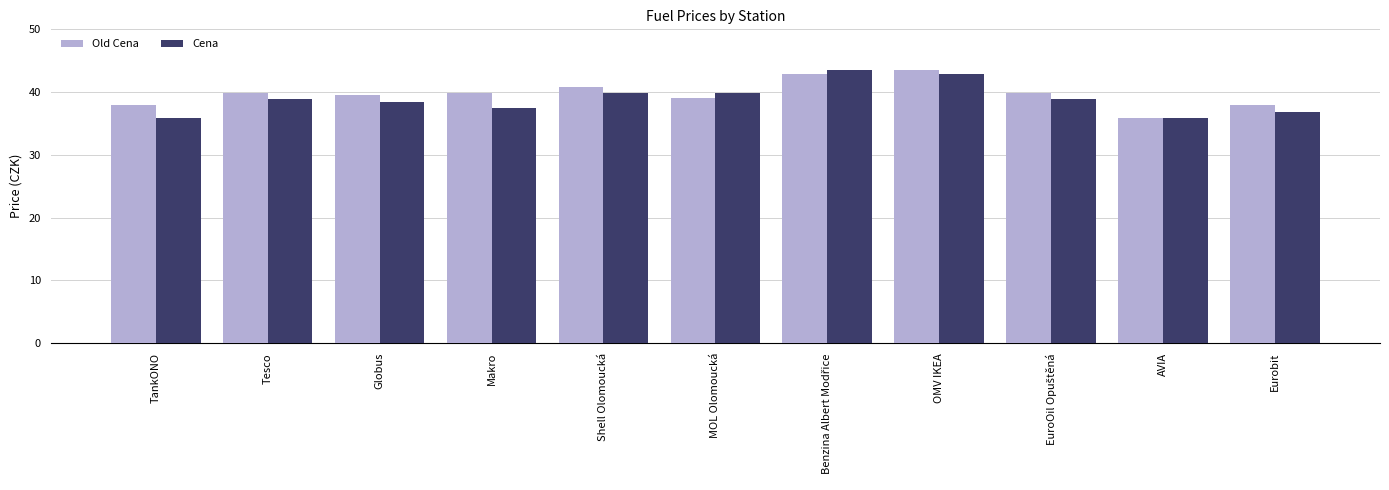

Is the value of Cena at Tesco greater than the value of Old Cena at Globus?

No